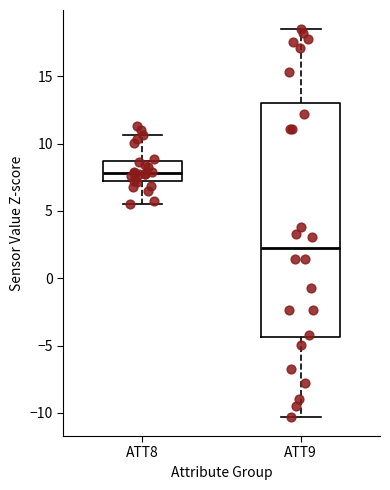

Which box is the tallest, from its lower edge to its upper edge?

ATT9